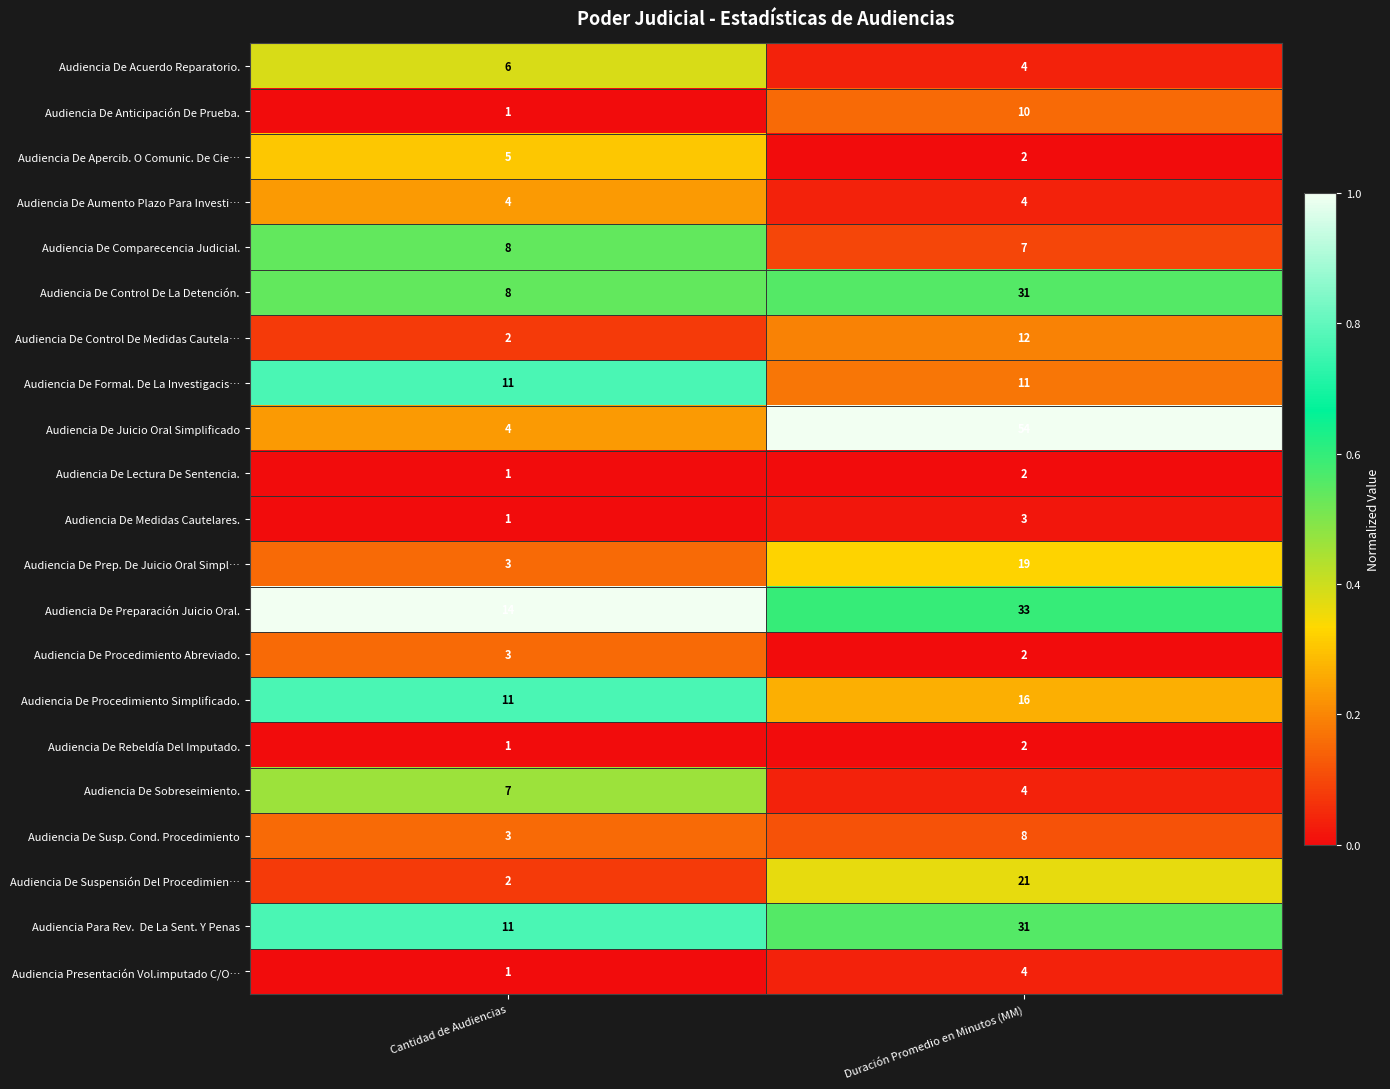

Which label corresponds to the largest value in the chart?

Duración Promedio en Minutos (MM)